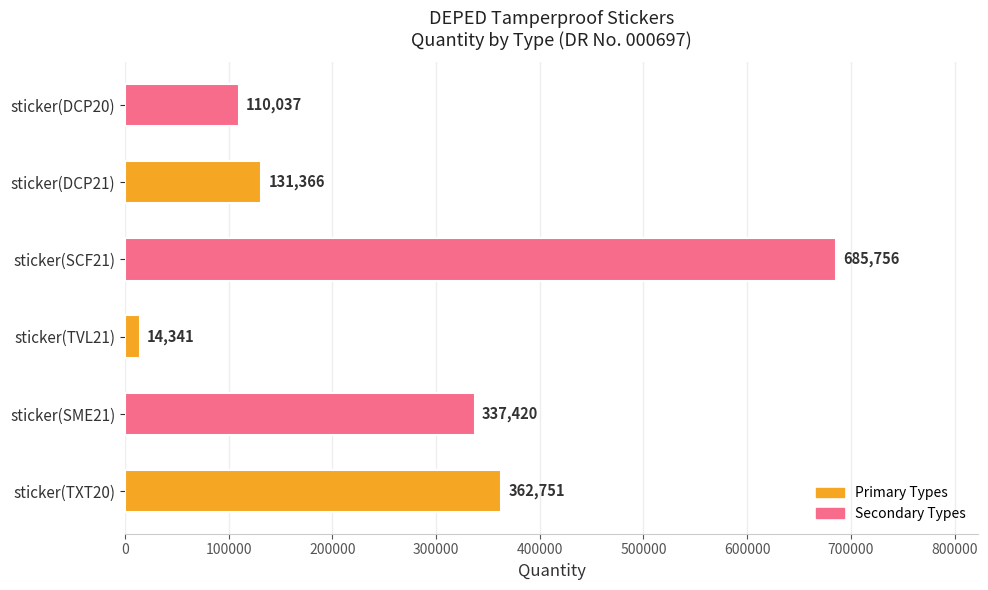

List the labels in order of value, smallest first.

sticker(TVL21), sticker(DCP20), sticker(DCP21), sticker(SME21), sticker(TXT20), sticker(SCF21)